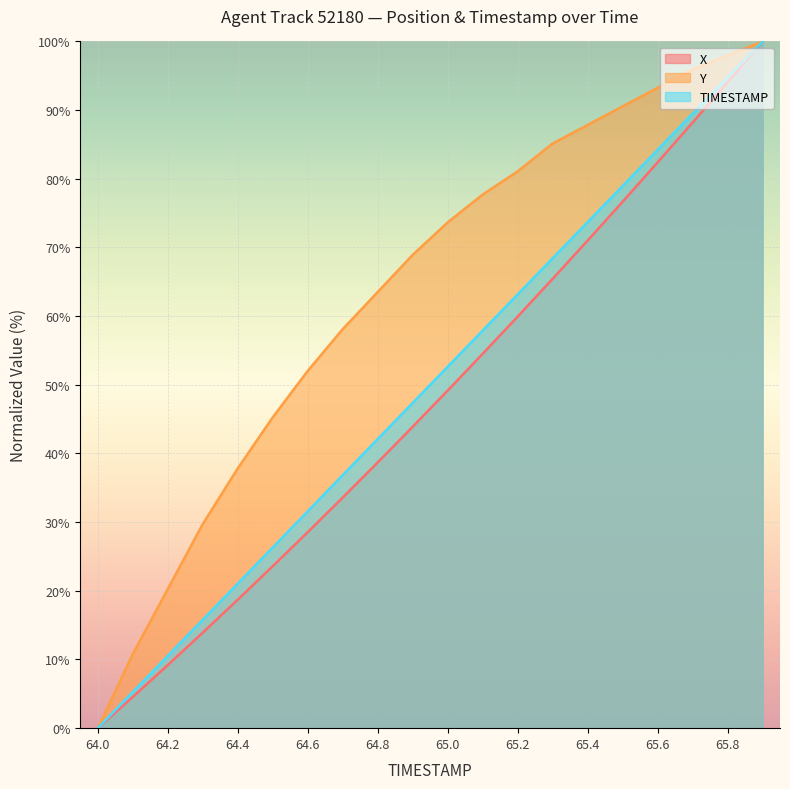

The TIMESTAMP series shows 21.1 at 64.4. True or false?

True